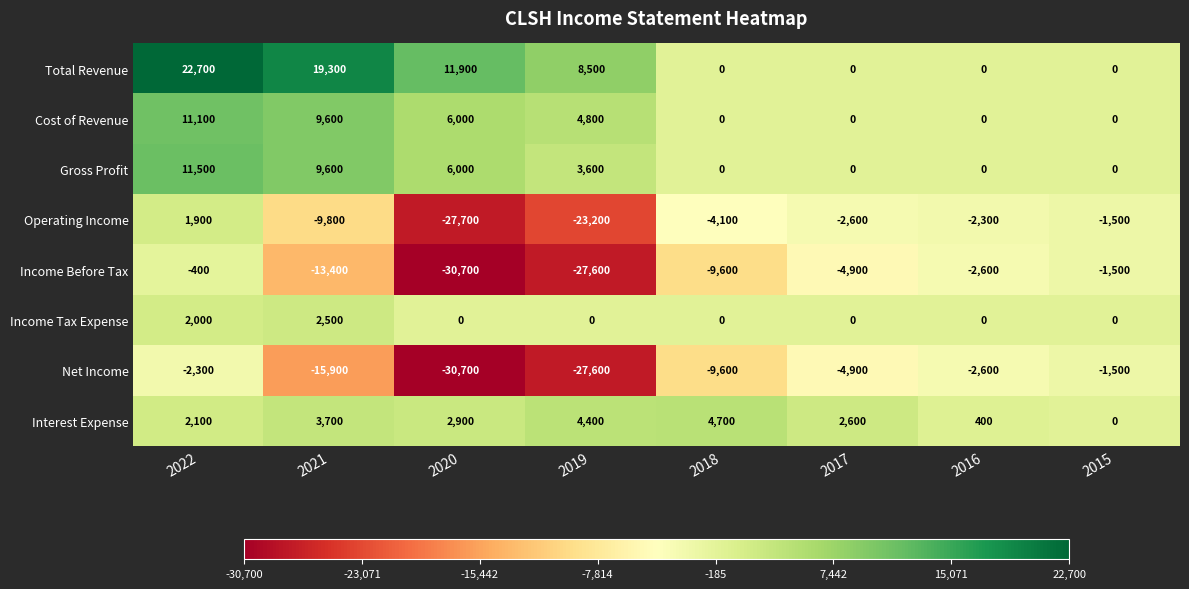

At which category is the sum across all series the highest?

2022